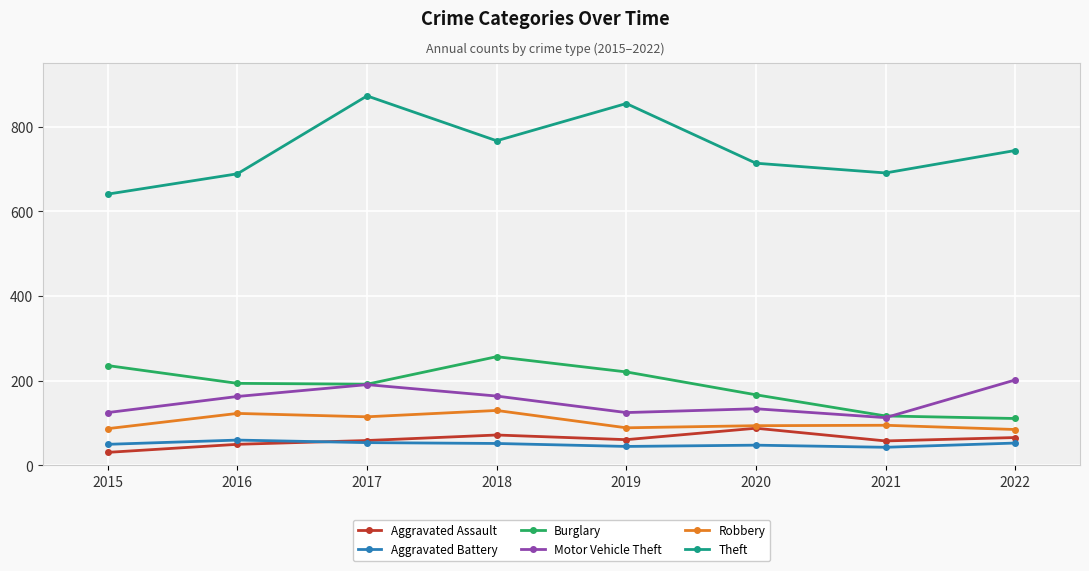

At how many categories does at least one series exceed 300?

8